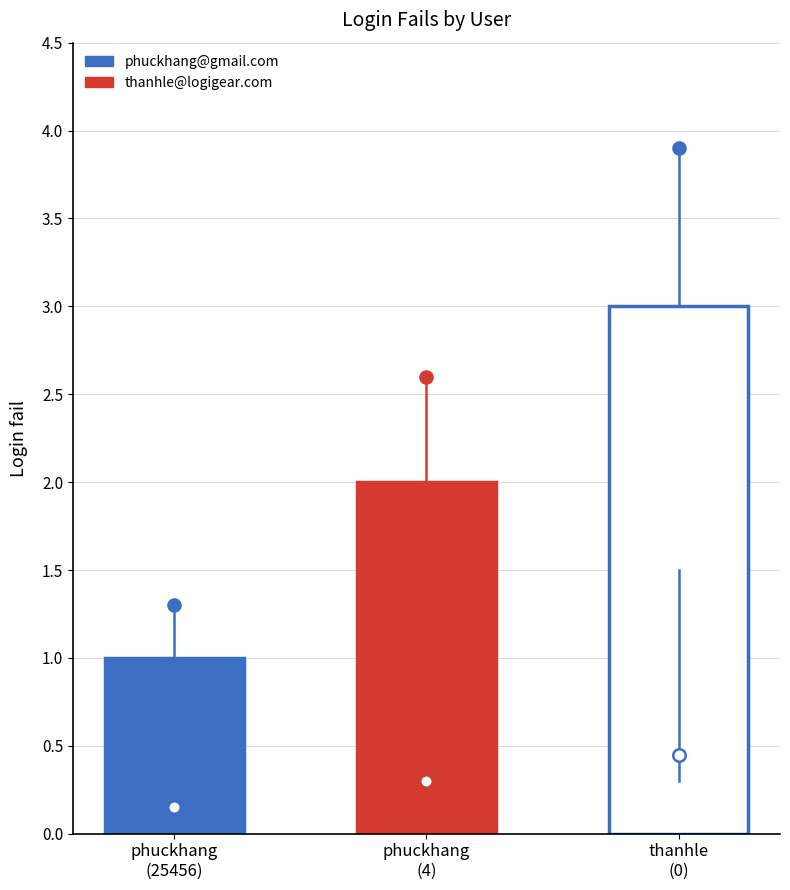

How many values are between 1 and 3?

3